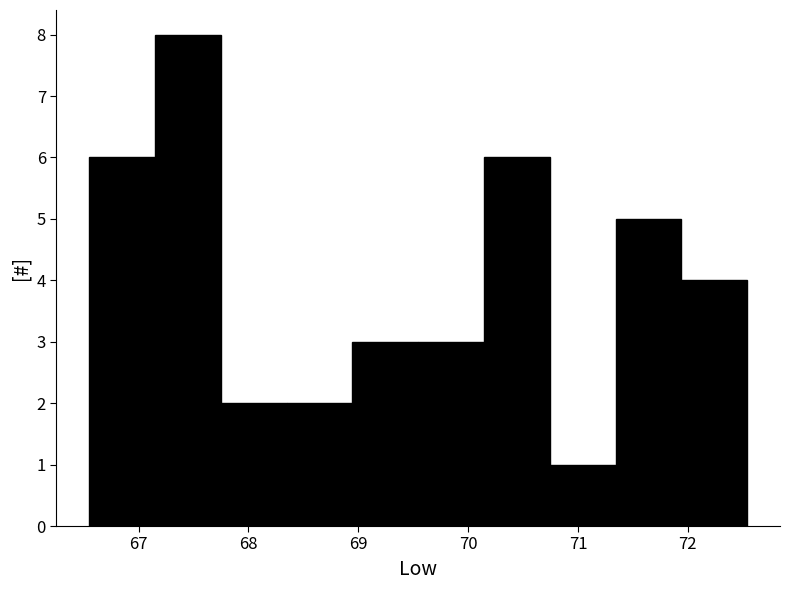

Reading left to right, list every bar in this chart as the range it spans on the x-axis followed by its height. Neither the bar edges nor the heights are printed on the chart, so give them approximately, as read against the axes.

66.6 to 67.1: 6
67.1 to 67.7: 8
67.7 to 68.3: 2
68.3 to 68.9: 2
68.9 to 69.5: 3
69.5 to 70.1: 3
70.1 to 70.7: 6
70.7 to 71.3: 1
71.3 to 71.9: 5
71.9 to 72.5: 4